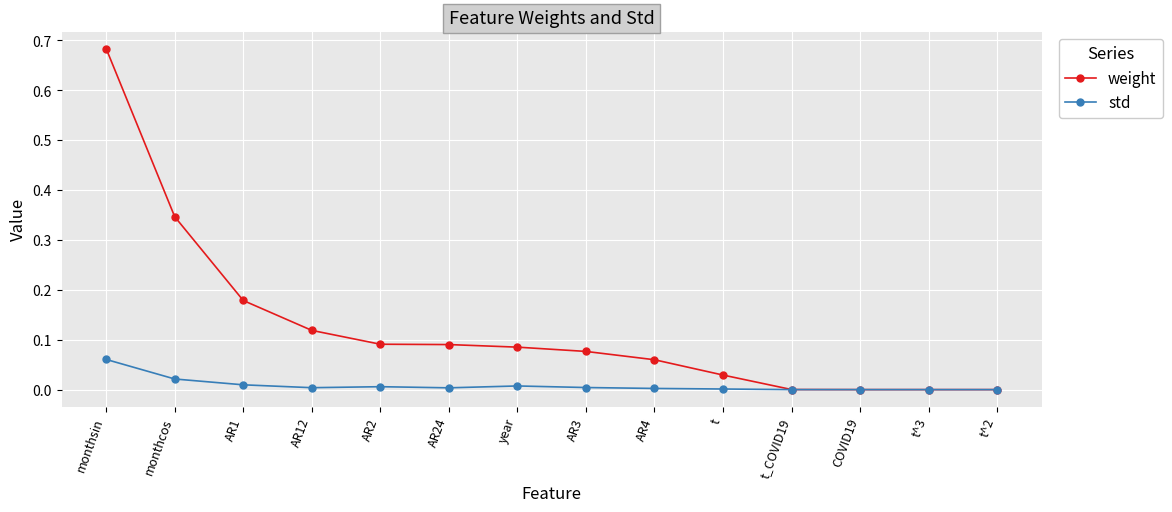

At which category is the sum across all series the highest?

monthsin